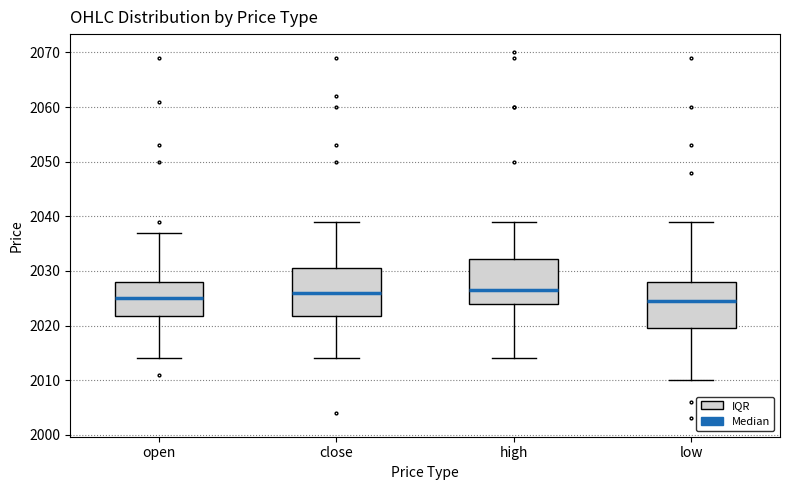

Reading left to right, read every box against the y-axis: the position of its median line, the range the box covers, and the ends of its whiskers. The values are not printed on the chart, so give them approximately, as read against the axis.

open: median 2025, box 2022 to 2028, whiskers 2014 to 2037
close: median 2026, box 2022 to 2031, whiskers 2014 to 2039
high: median 2027, box 2024 to 2032, whiskers 2014 to 2039
low: median 2025, box 2020 to 2028, whiskers 2010 to 2039